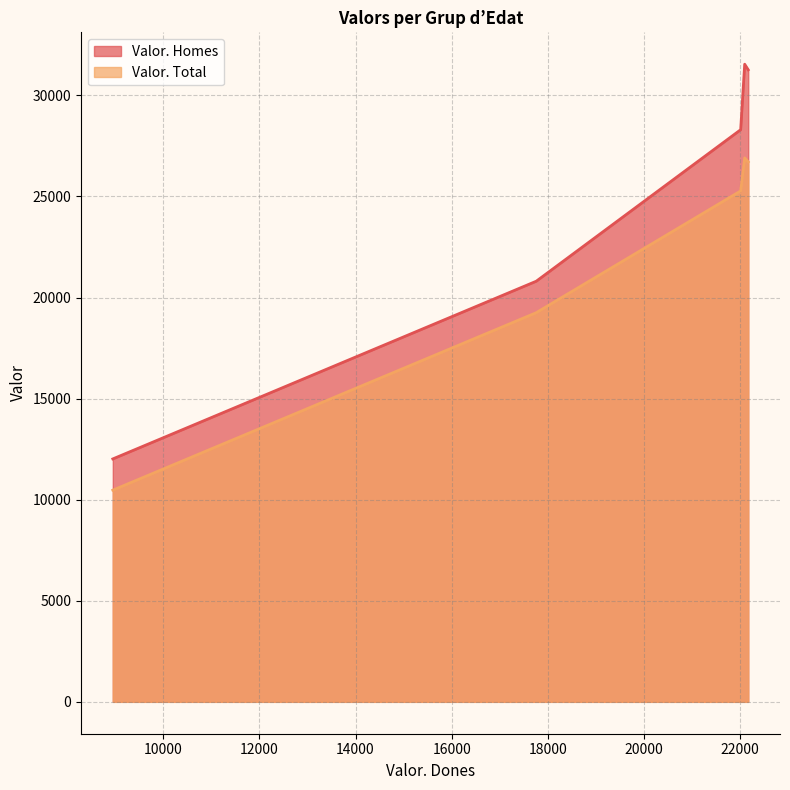

True or false: Valor. Total and Valor. Homes intersect in this chart.

False